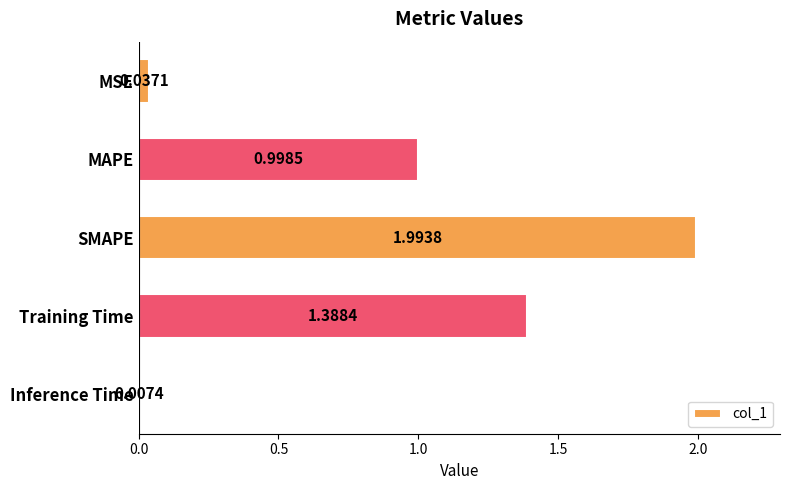

What is the label of the 4th bar from the top?

Training Time